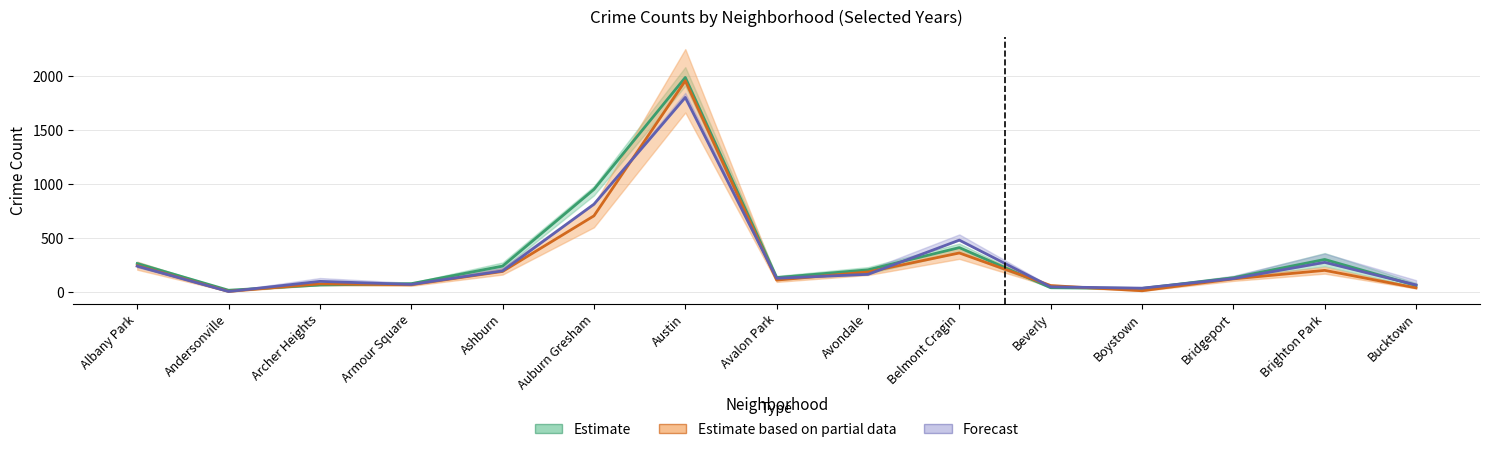

Where is the first local maximum for Forecast?

Archer Heights